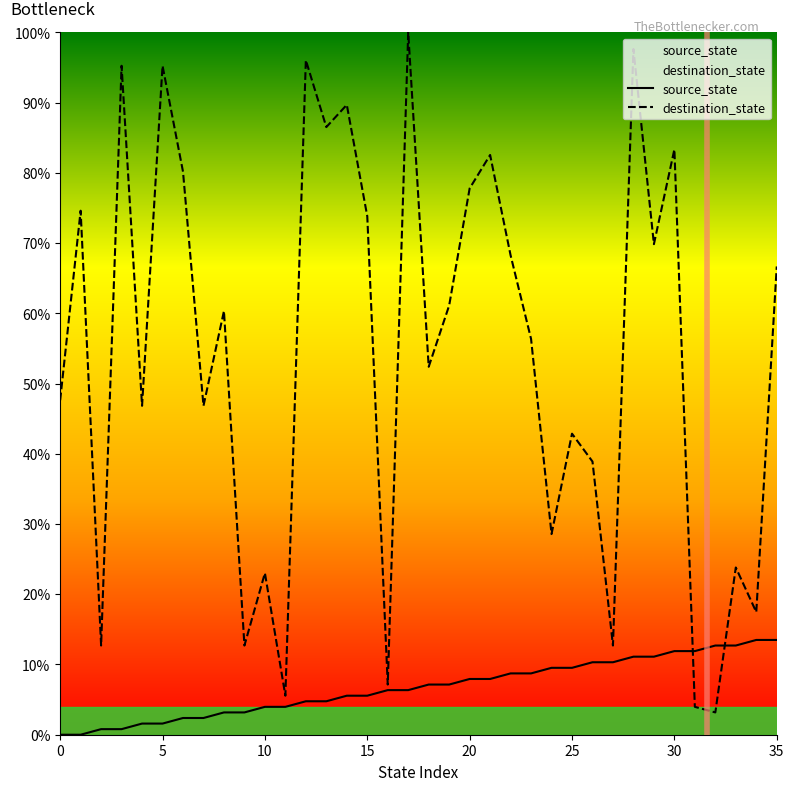

Is the value of source_state at 33 greater than the value of destination_state at 16?

Yes